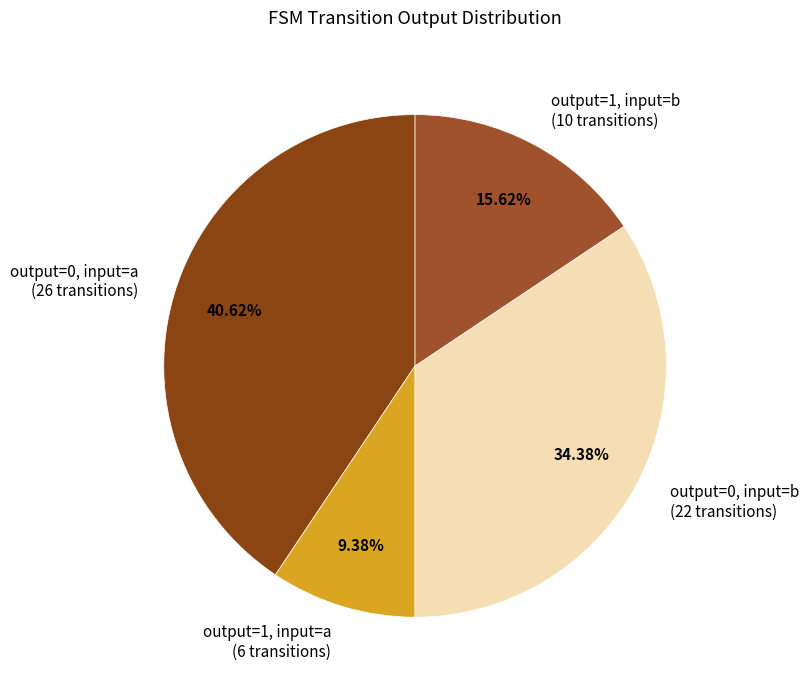

Rank the categories by value from lowest to highest.

output=1, input=a (6 transitions), output=1, input=b (10 transitions), output=0, input=b (22 transitions), output=0, input=a (26 transitions)